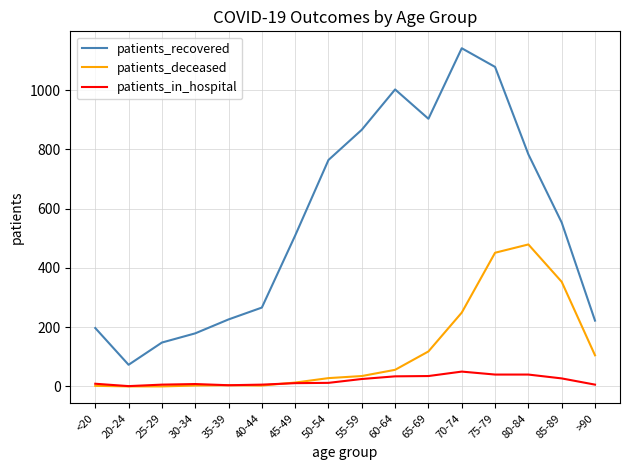

True or false: patients_recovered and patients_in_hospital cross at least once.

False